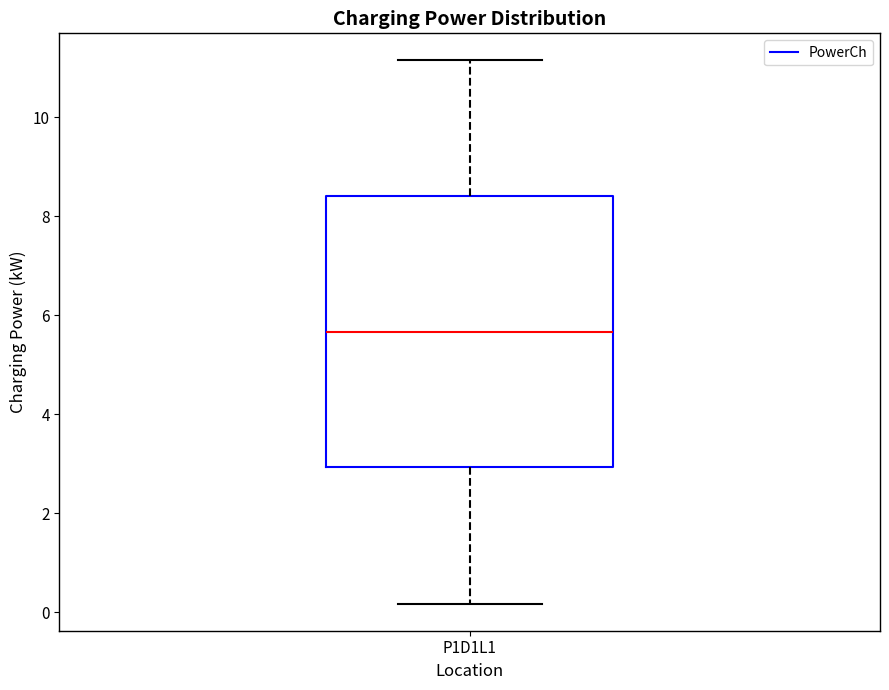

Transcribe this box plot: give where the median line is, the range the box spans, and where the two whiskers end, as read against the y-axis. The values are not printed on the chart, so give them approximately, as read against the axis.

median 5.6, box 3.0 to 8.4, whiskers 0.2 to 11.2